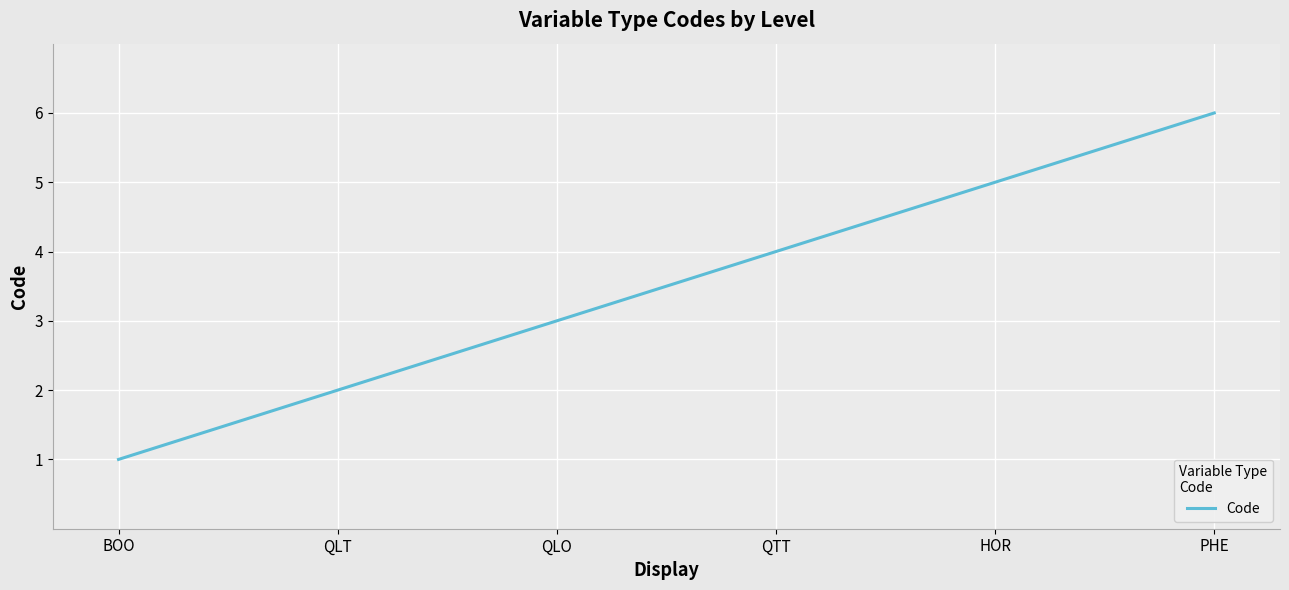

List the labels in order of value, smallest first.

BOO, QLT, QLO, QTT, HOR, PHE